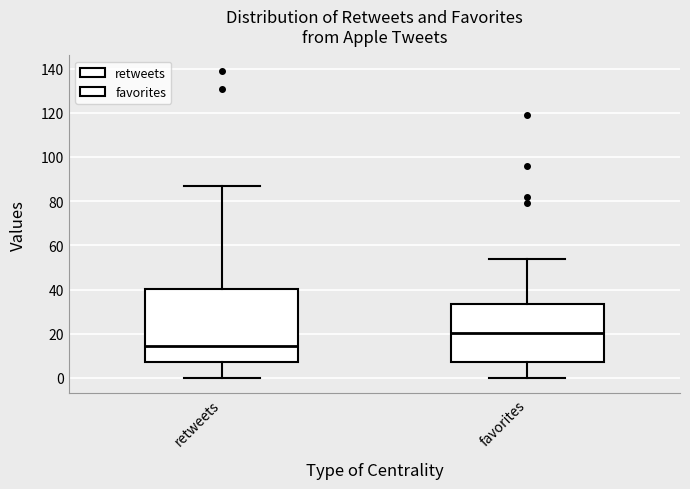

Reading left to right, read every box against the y-axis: the position of its median line, the range the box covers, and the ends of its whiskers. The values are not printed on the chart, so give them approximately, as read against the axis.

retweets: median 14, box 8 to 40, whiskers 0 to 88
favorites: median 20, box 8 to 34, whiskers 0 to 54